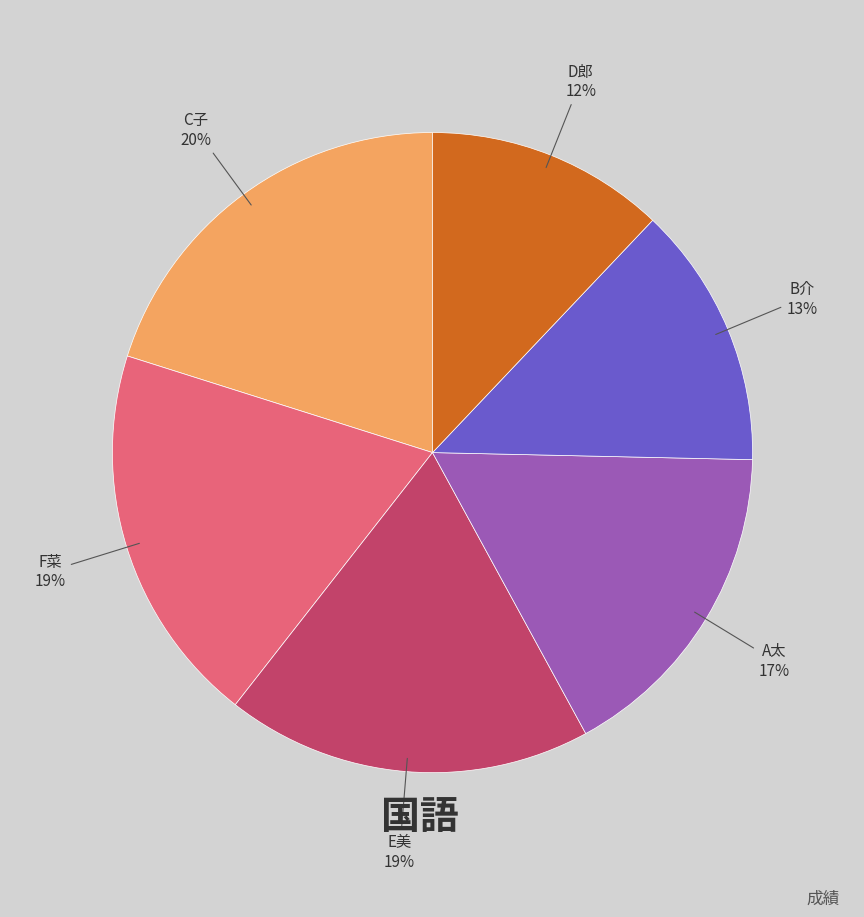

Does any single category account for the majority?

No